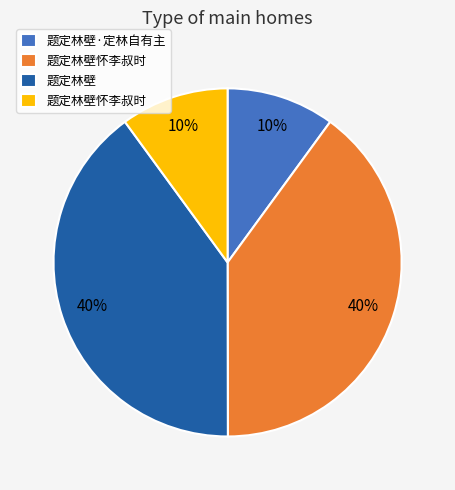

How many slices are in this pie chart?

4